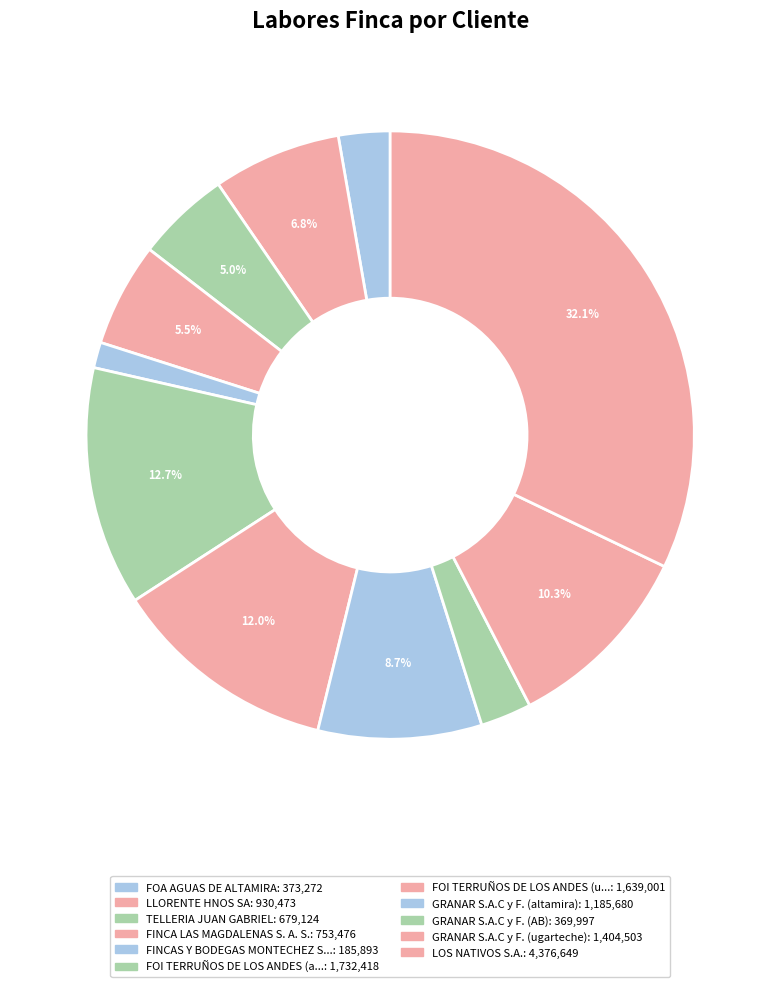

To the nearest percent, what is the difference between the largest and smallest slice percentages?

31%